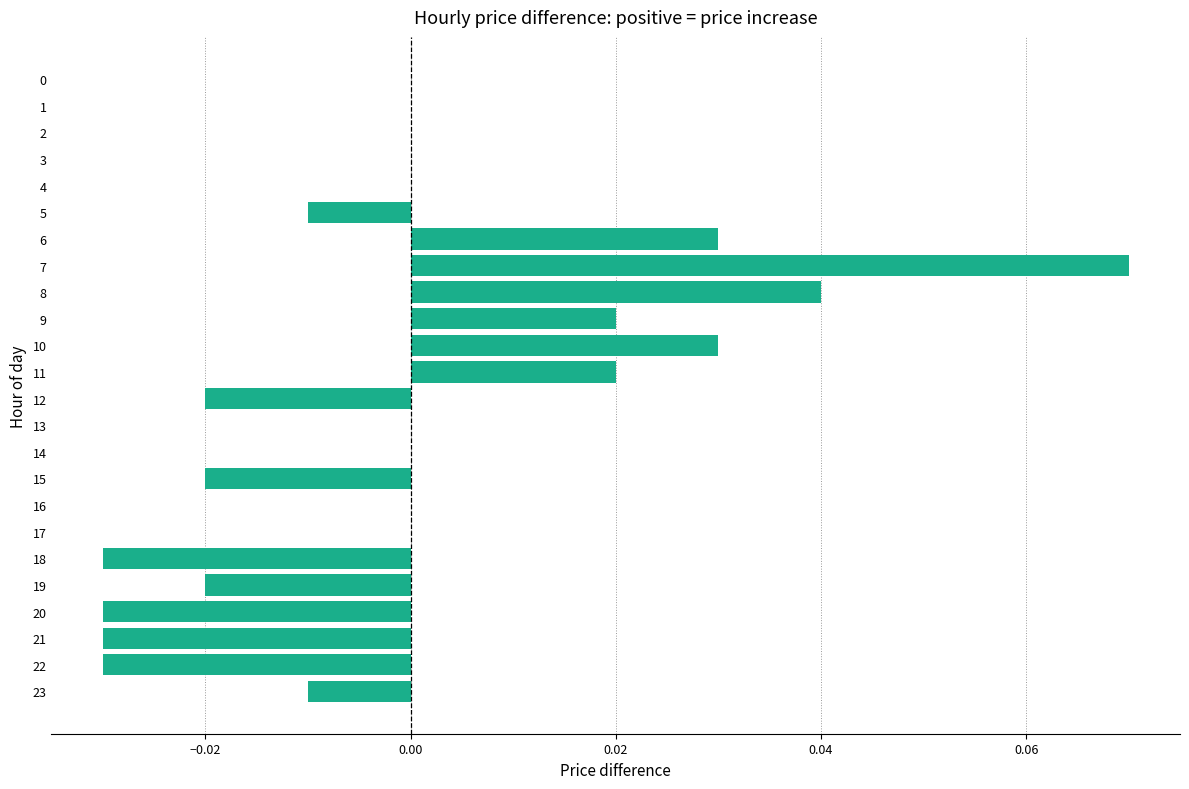

How many categories are shown in the chart?

24